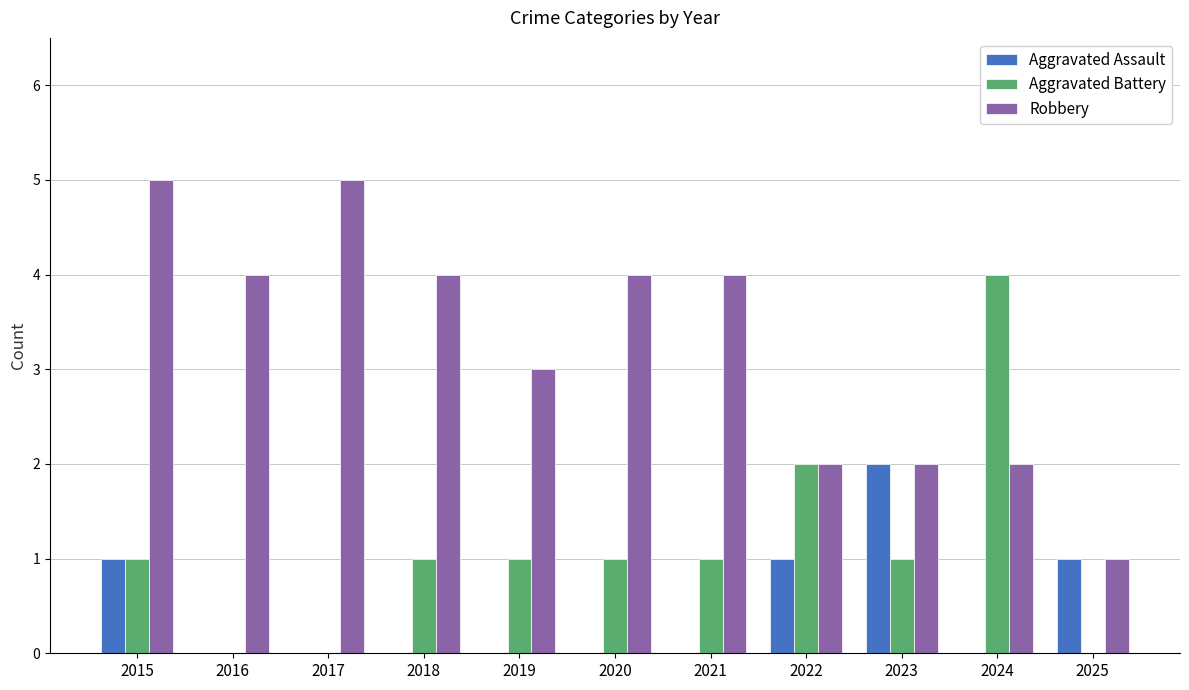

What is the approximate value of Aggravated Battery at 2019?

1